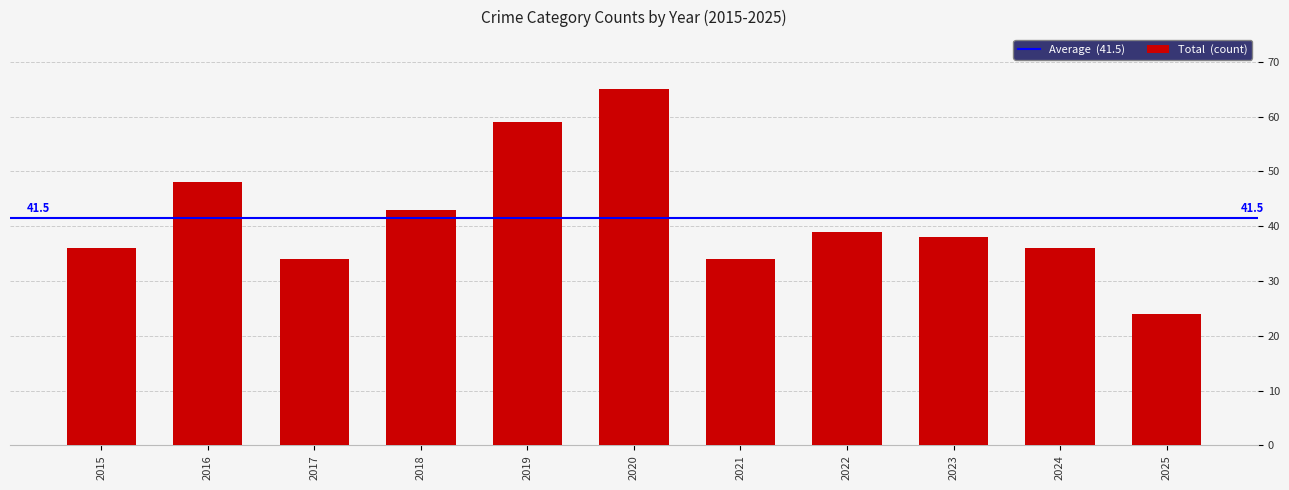

What is the maximum value shown in the chart?

65